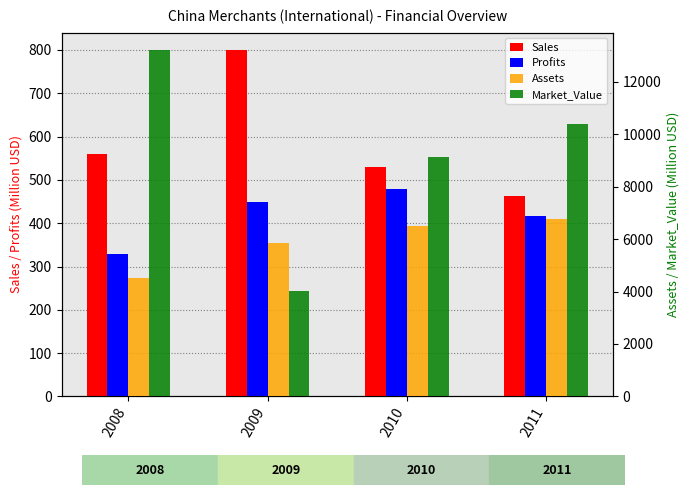

Does the chart contain any negative values?

No